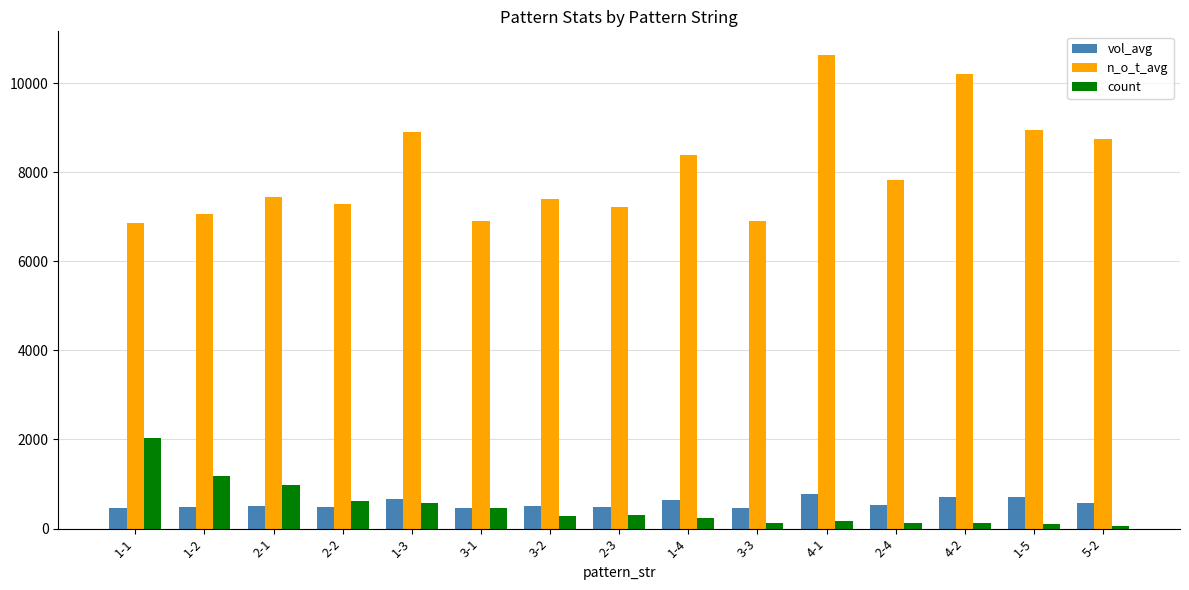

What is the lowest value of the vol_avg series?

459.3